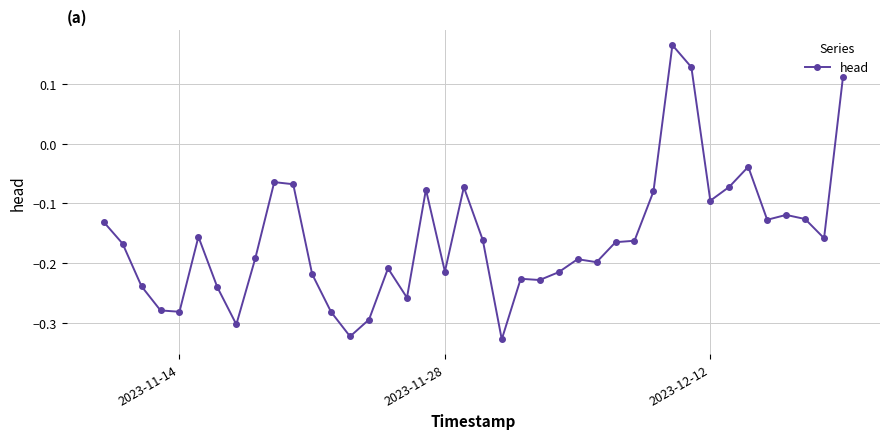

What is the difference between the maximum and minimum values?

0.5